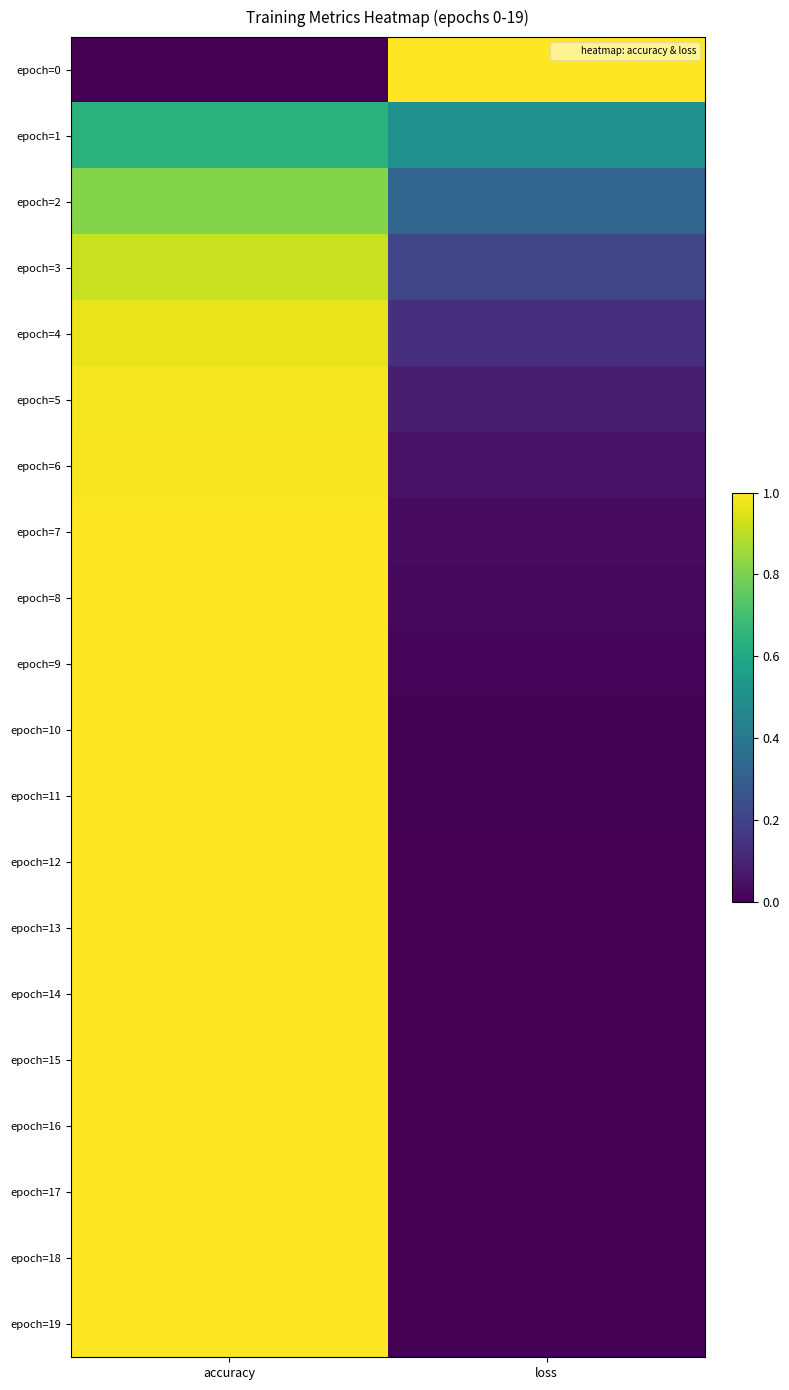

Between loss and accuracy, which is larger?

loss